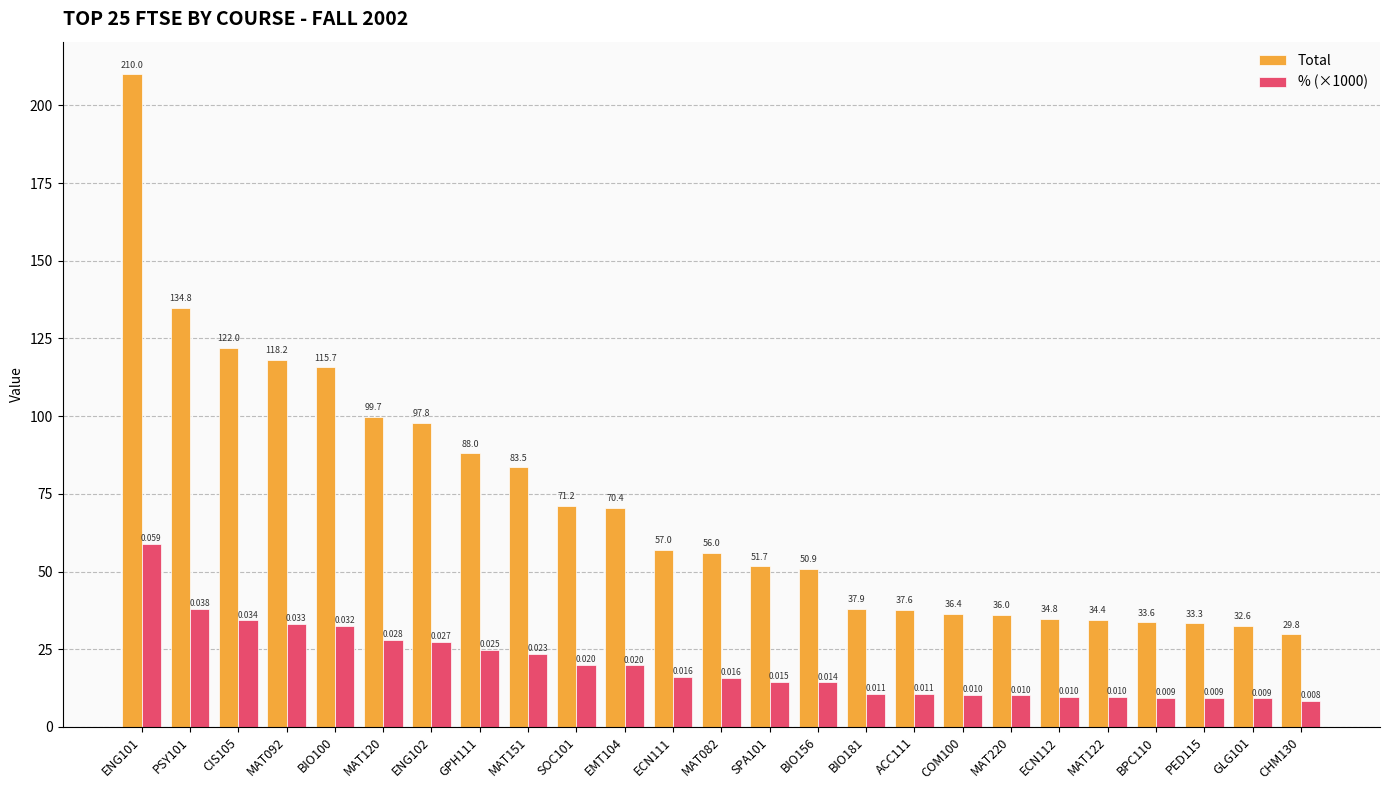

What are all the series names shown in the legend?

Total, % (×1000)